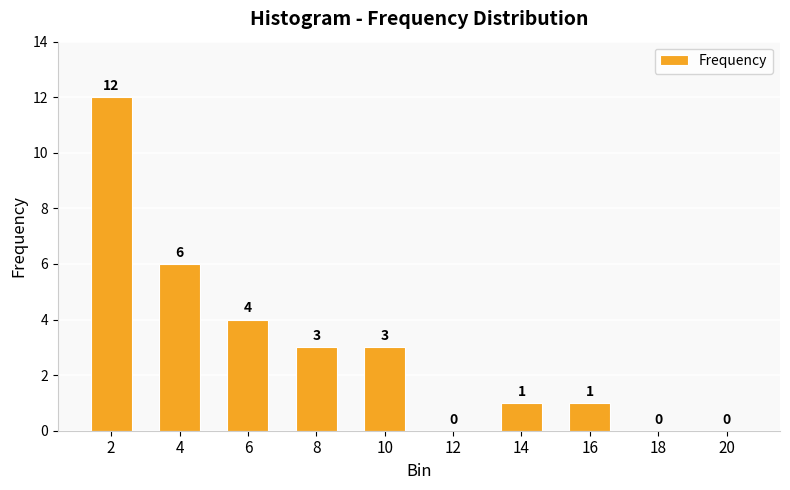

What is the average value?

3